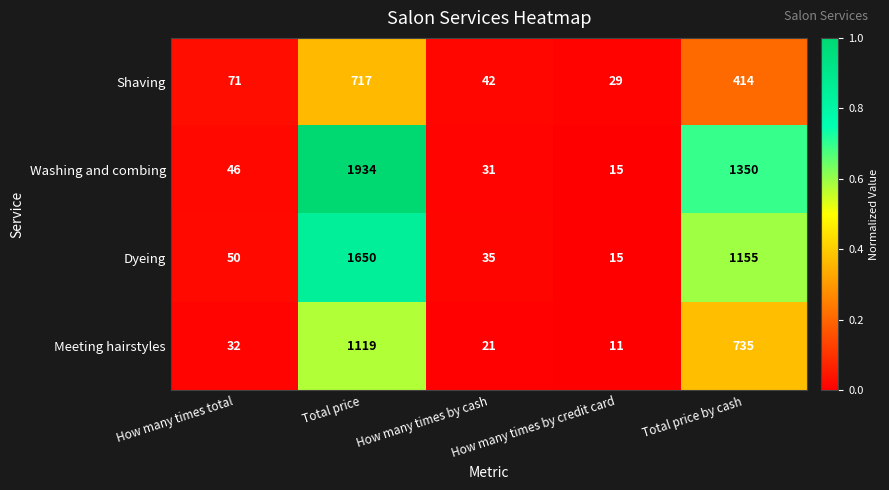

How many data points in Meeting hairstyles are less than 32?

2